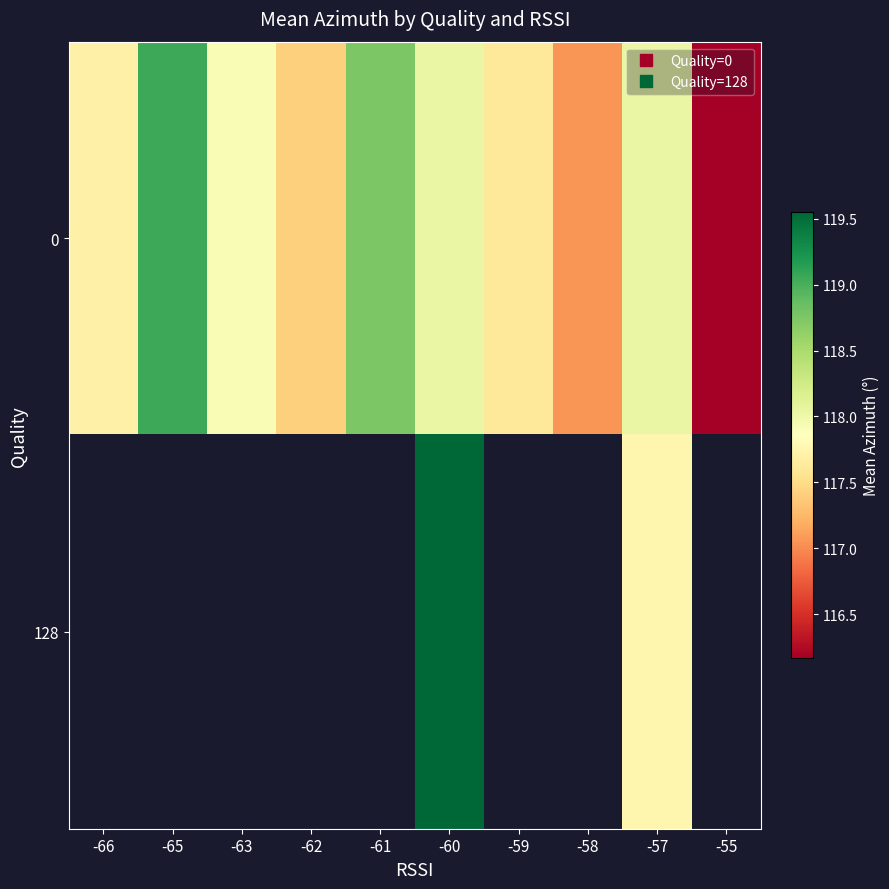

List the labels in order of 0 value, largest first.

-65, -61, -57, -60, -63, -66, -59, -62, -58, -55